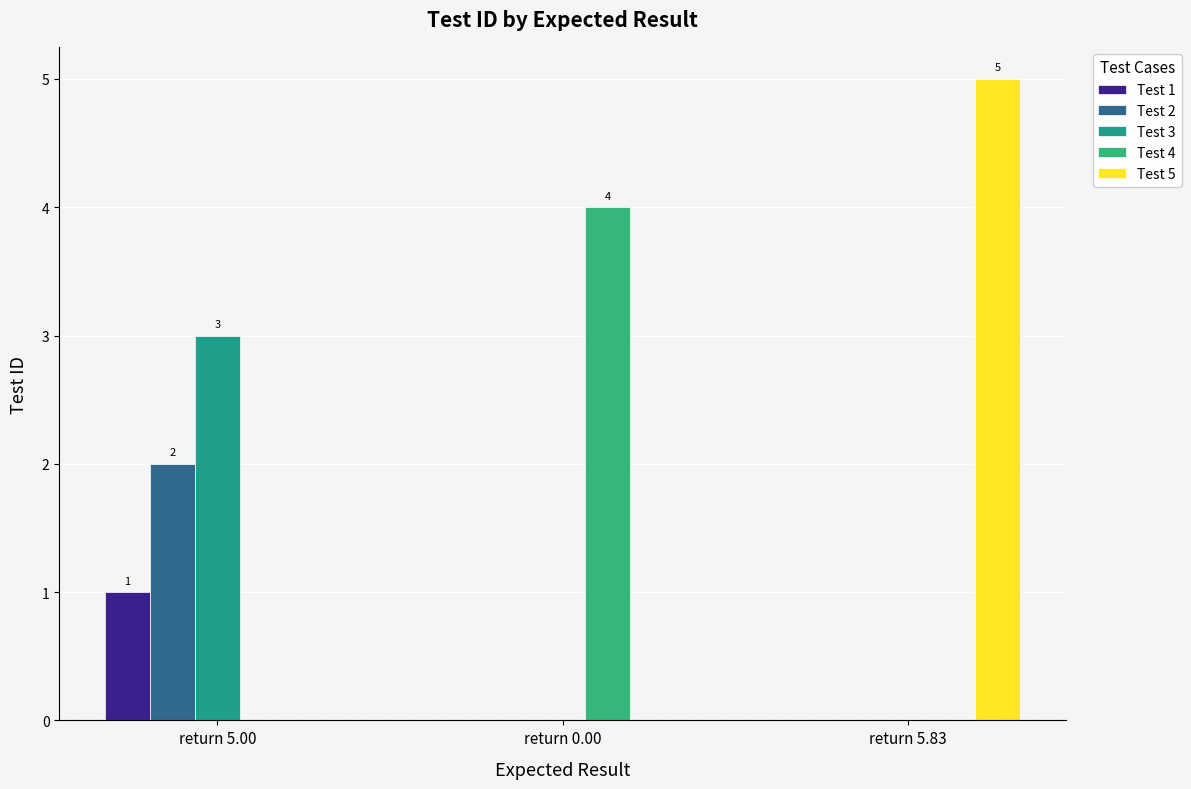

What is the label of the 1st bar from the left?

return 5.00